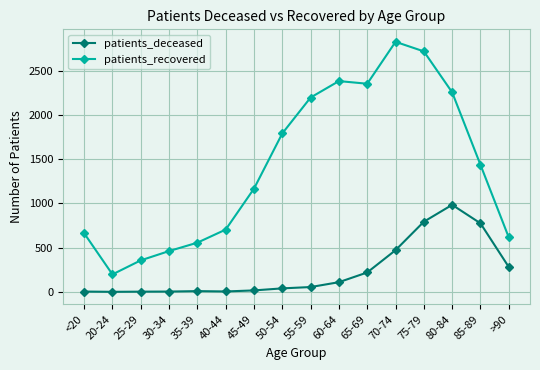

List the series in order of their overall mean, lowest first.

patients_deceased, patients_recovered